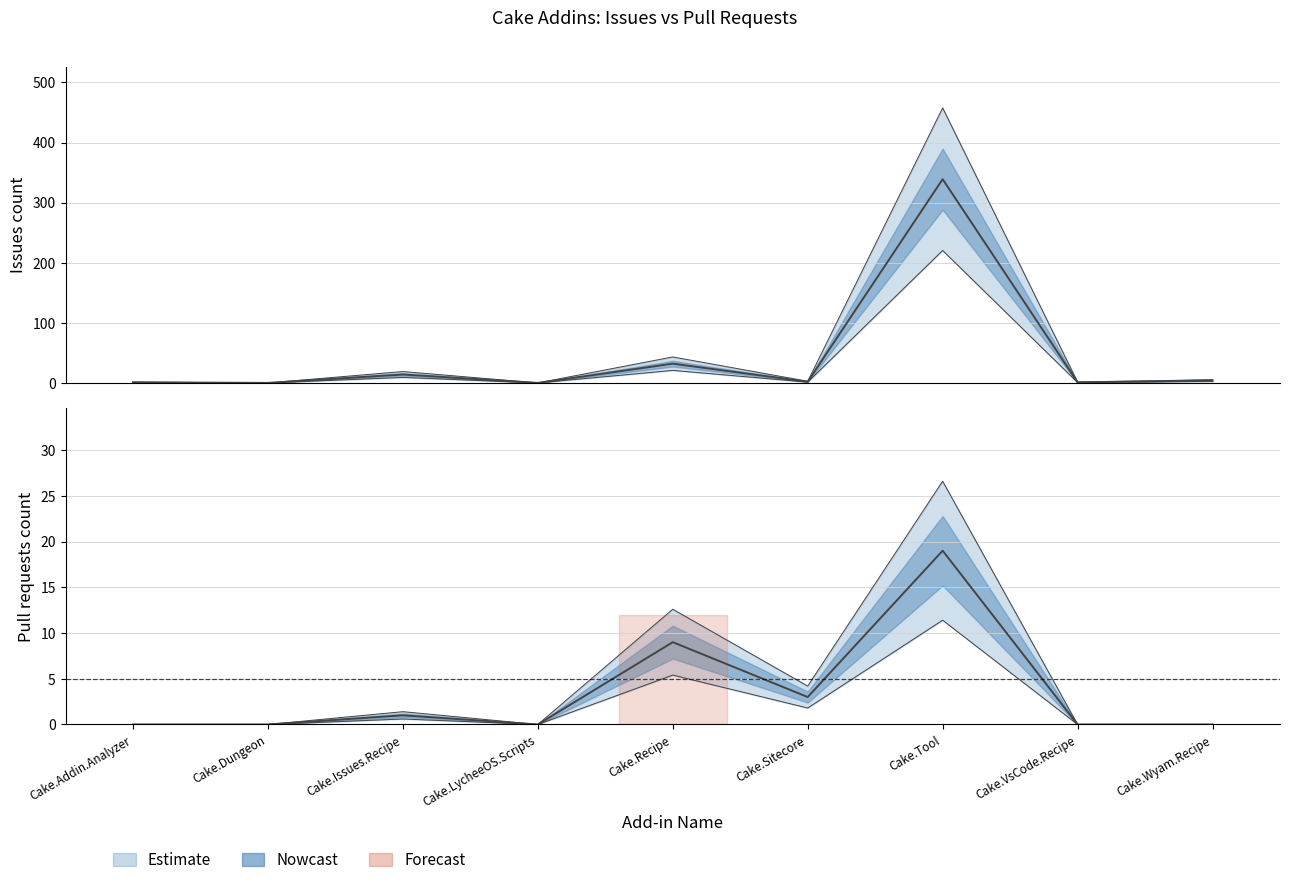

At which label is Pull requests count closest to 9?

Cake.Recipe